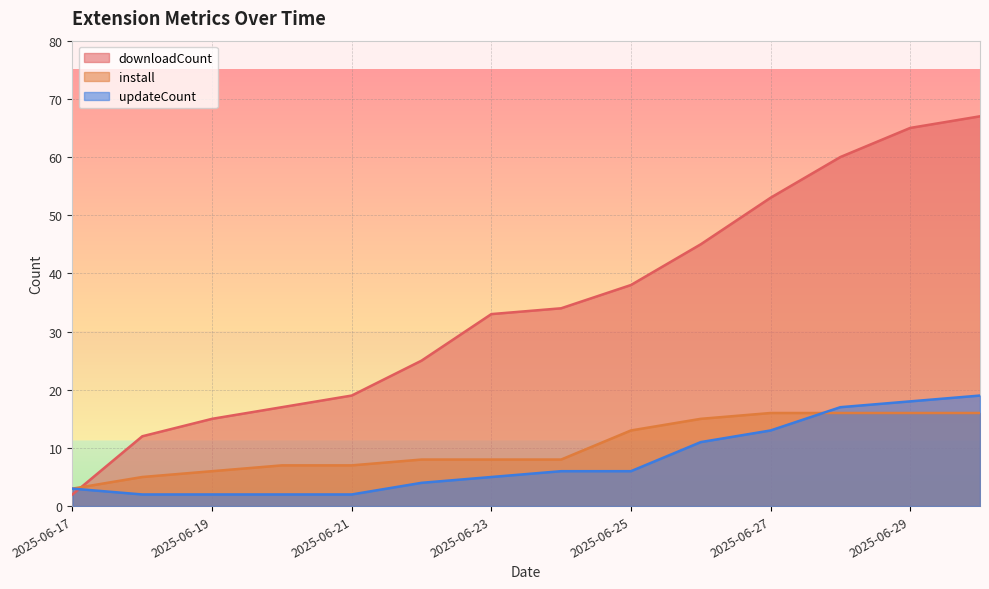

What is the difference between the maximum and minimum values in the updateCount series?

17